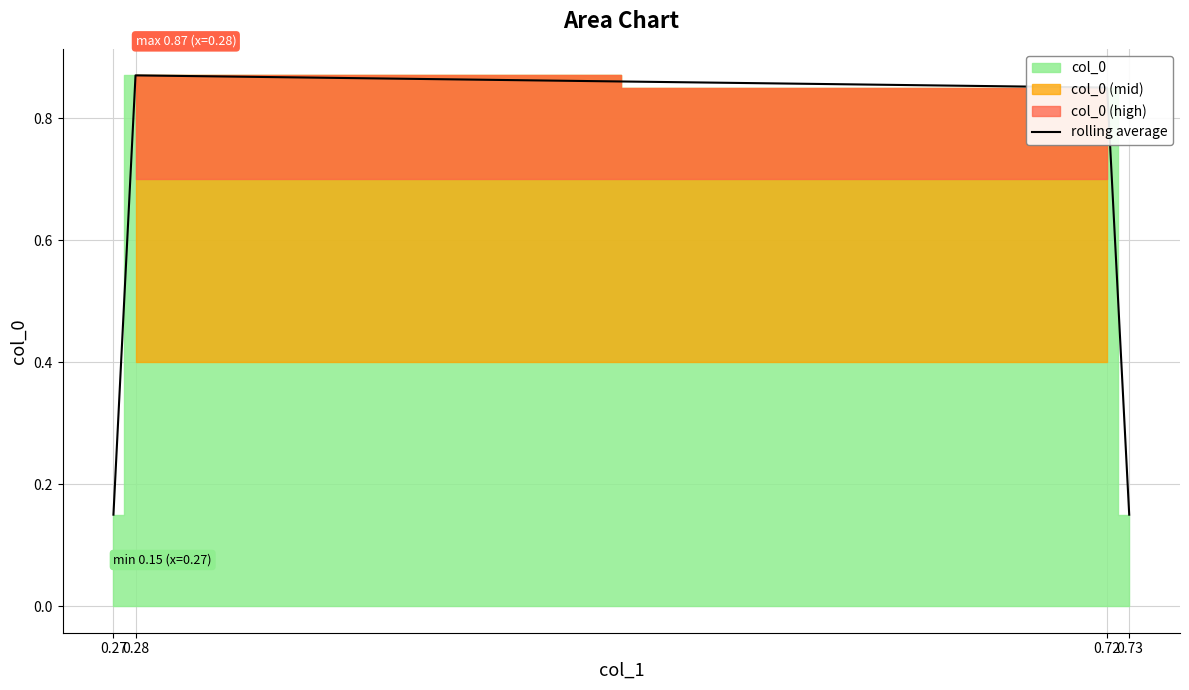

What is the sum of the values at 0.73 and 0.72?

1.0